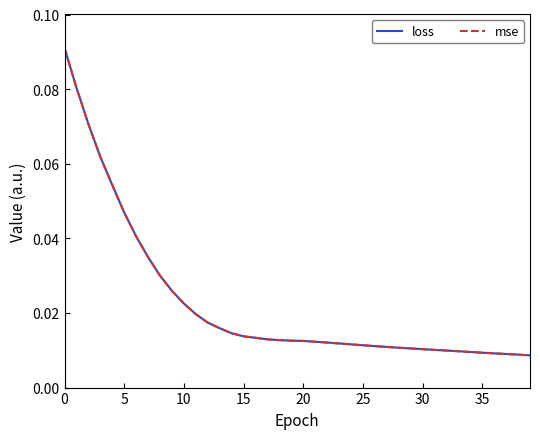

Reading left to right, transcribe all the data shown in this chart.

loss: 0.1	0.1	0.1	0.1	0.1	0.0	0.0	0.0	0.0	0.0	0.0	0.0	0.0	0.0	0.0	0.0	0.0	0.0	0.0	0.0	0.0	0.0	0.0	0.0	0.0	0.0	0.0	0.0	0.0	0.0	0.0	0.0	0.0	0.0	0.0	0.0	0.0	0.0	0.0	0.0
mse: 0.1	0.1	0.1	0.1	0.1	0.0	0.0	0.0	0.0	0.0	0.0	0.0	0.0	0.0	0.0	0.0	0.0	0.0	0.0	0.0	0.0	0.0	0.0	0.0	0.0	0.0	0.0	0.0	0.0	0.0	0.0	0.0	0.0	0.0	0.0	0.0	0.0	0.0	0.0	0.0